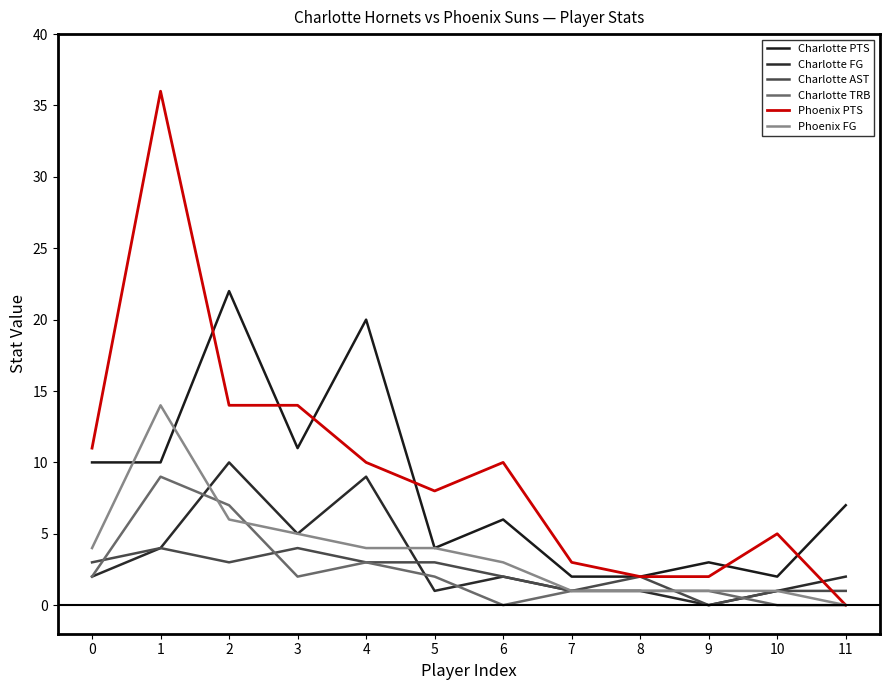

Does the chart display data point markers on the line(s)?

No